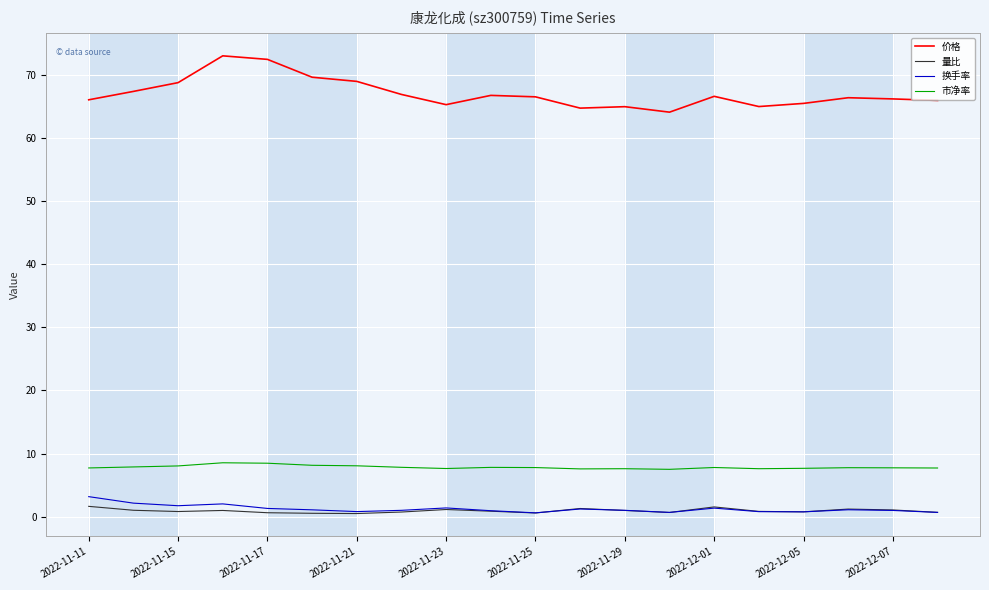

Count the number of data series in this chart.

4